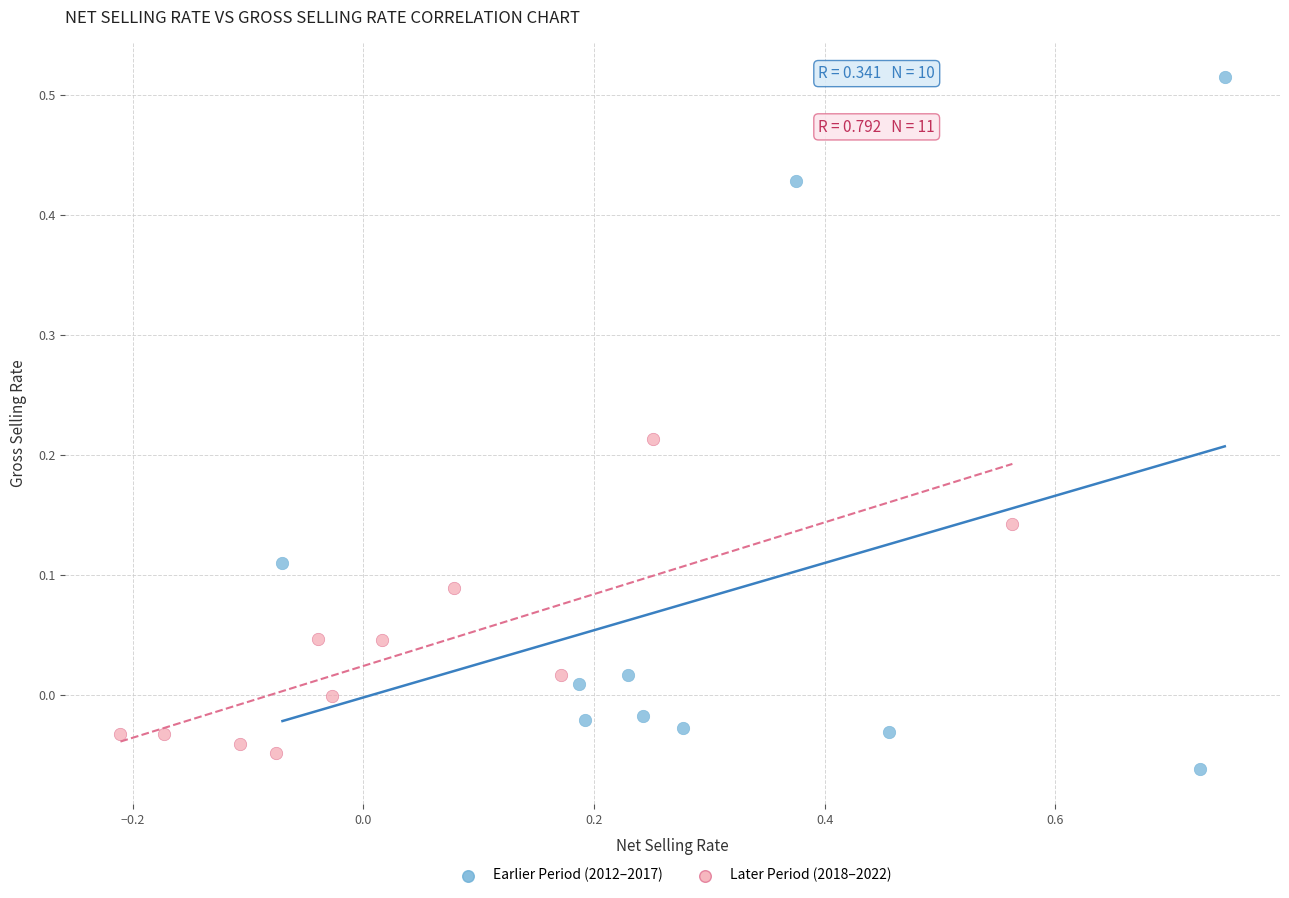

Which series contains the highest Y value?

Earlier Period (2012–2017)